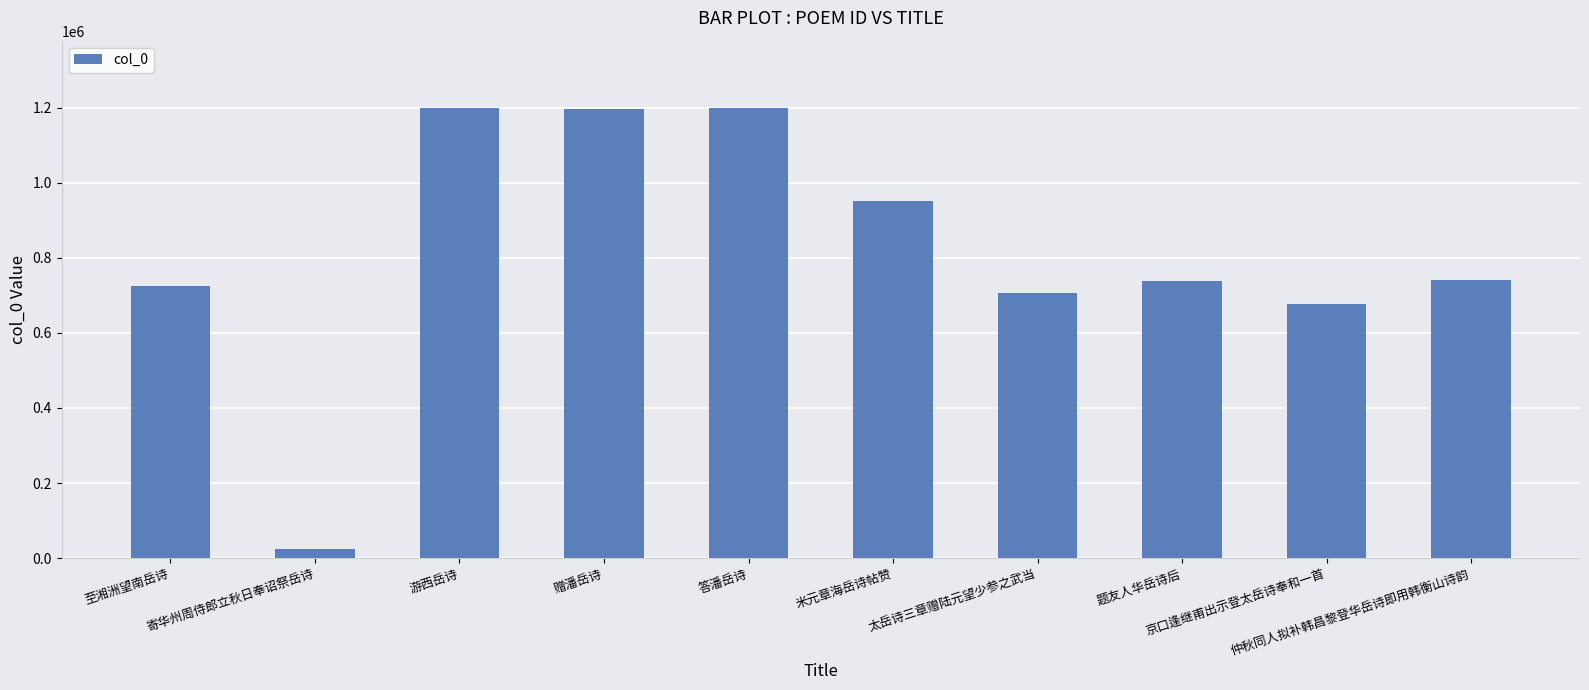

How many bars are there in total?

10